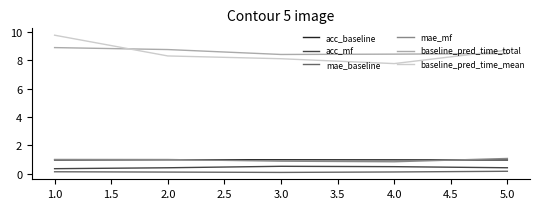

True or false: baseline_pred_time_mean has more than 0 interior local peaks.

False